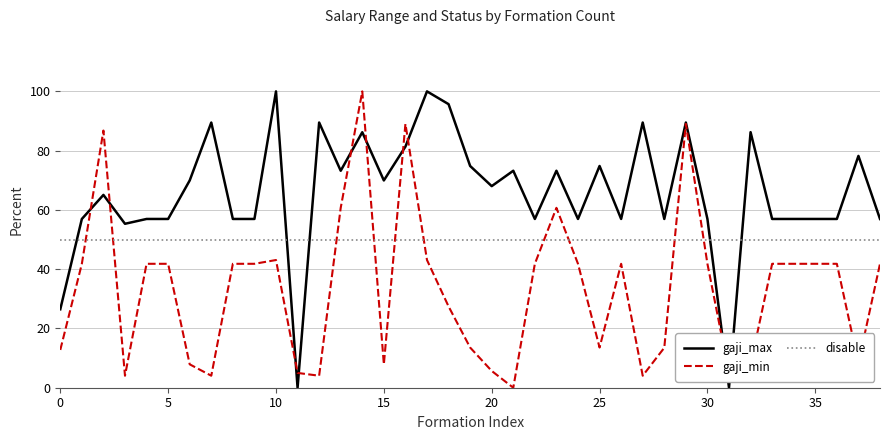

What are all the series names shown in the legend?

gaji_max, gaji_min, disable